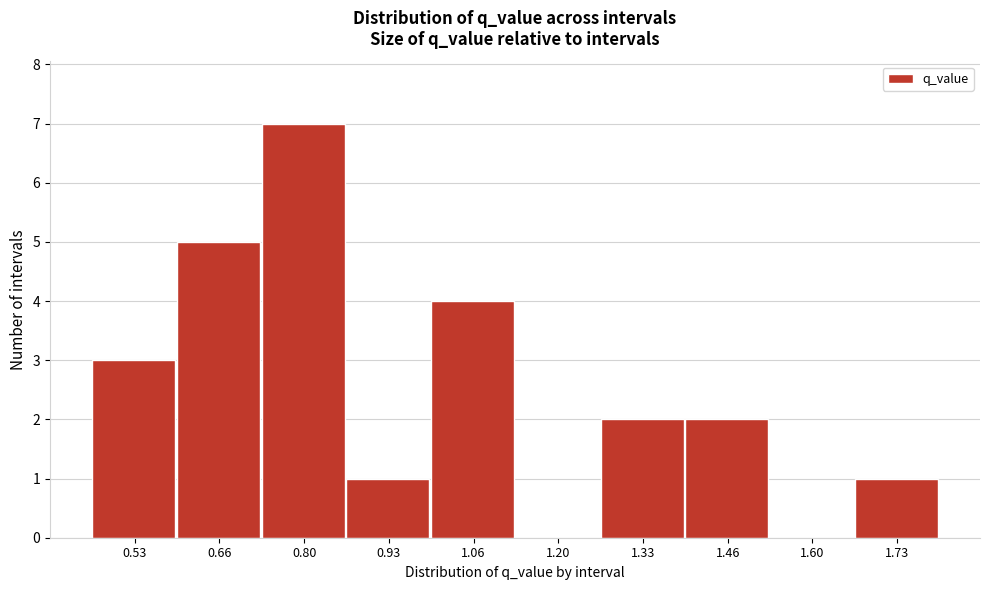

Reading left to right, extract all data points from this chart.

0.53=3	0.66=5	0.80=7	0.93=1	1.06=4	1.20=0	1.33=2	1.46=2	1.60=0	1.73=1